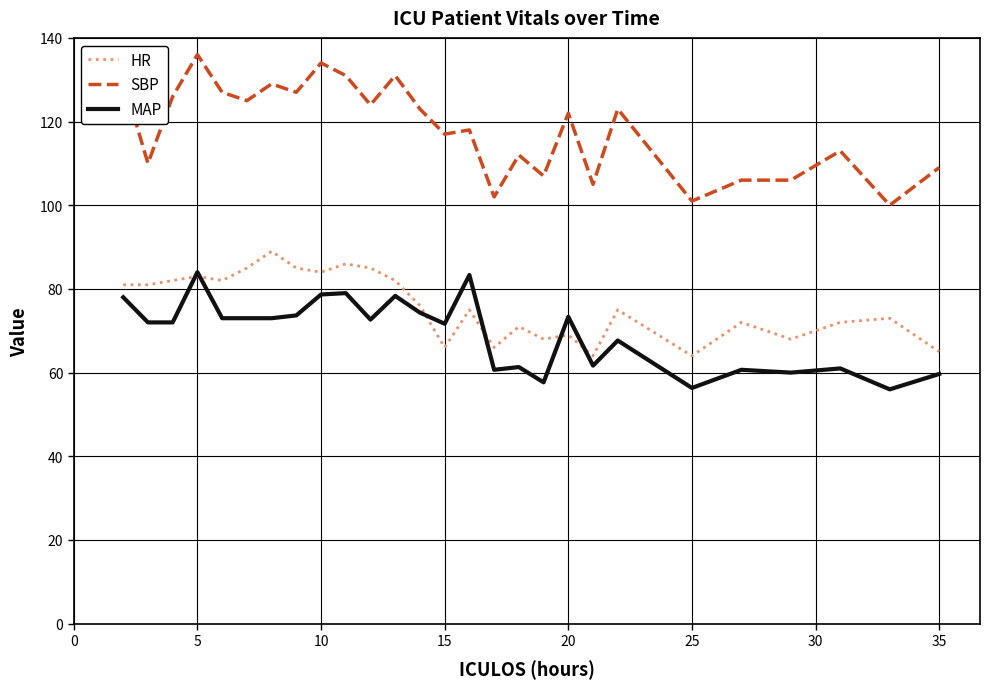

Is this an area chart (filled region under the line)?

No